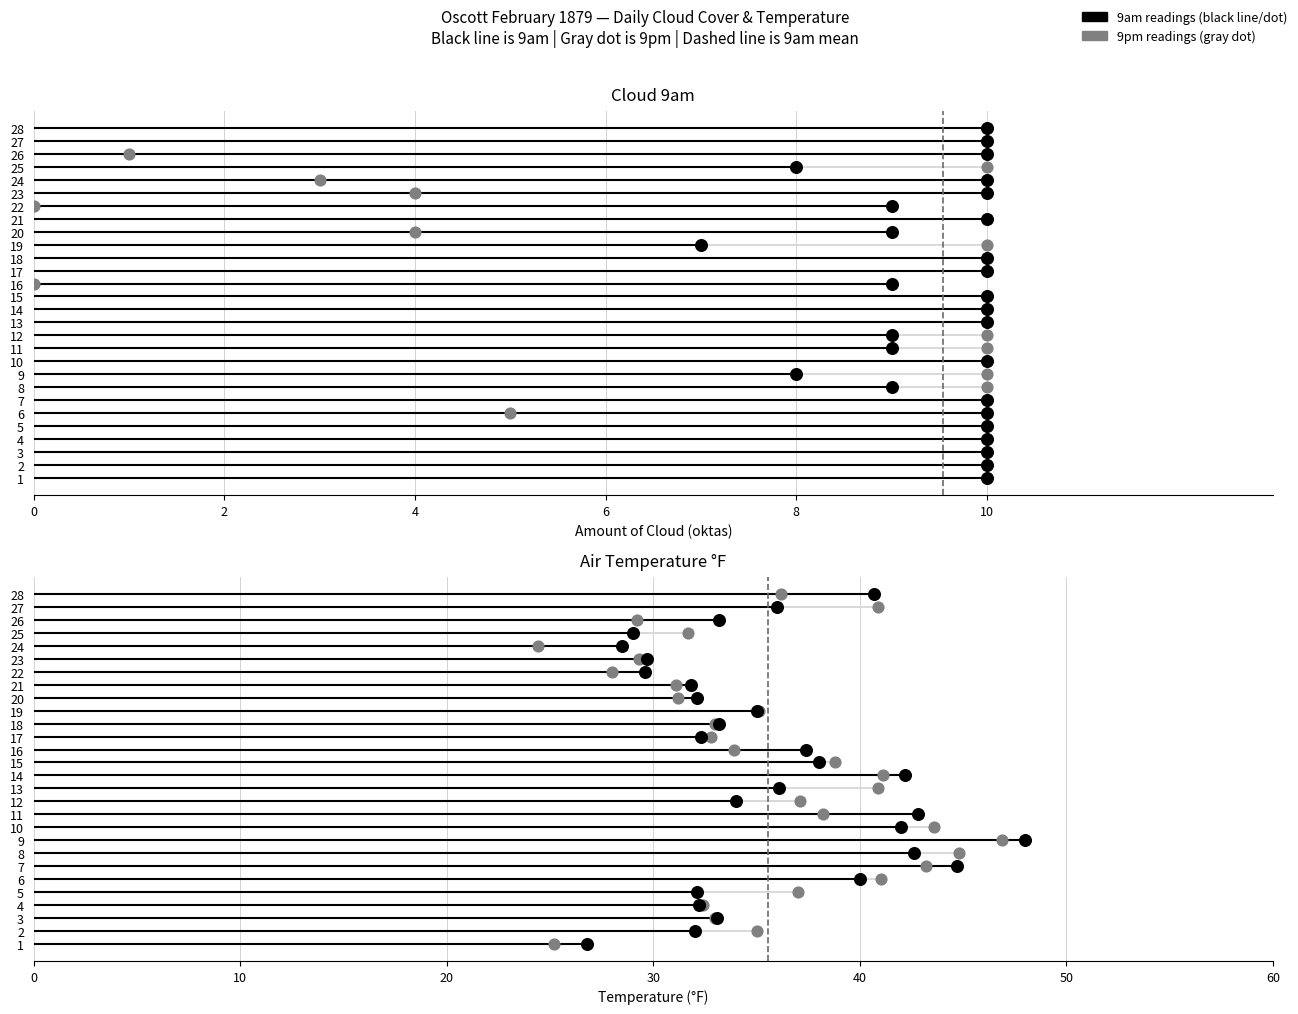

At which category is the sum across all series the highest?

9